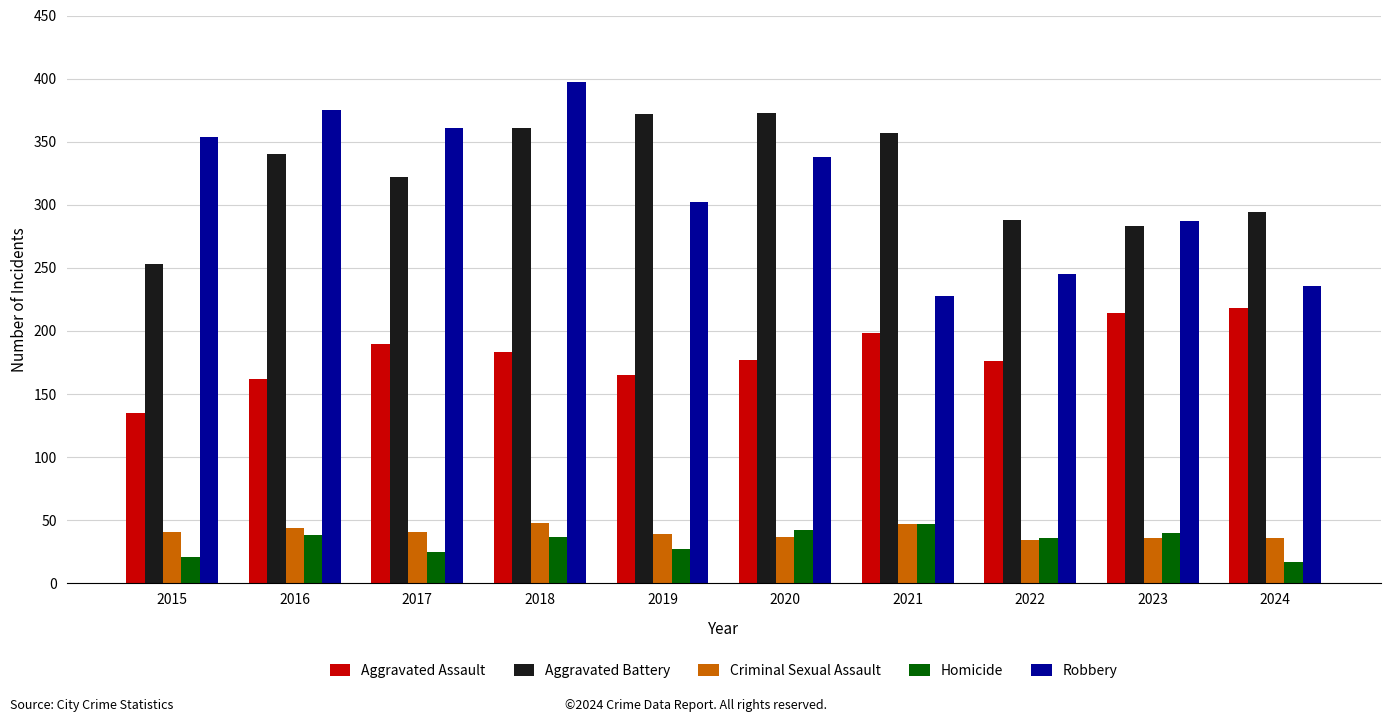

What is the sum of all Robbery values?

3123